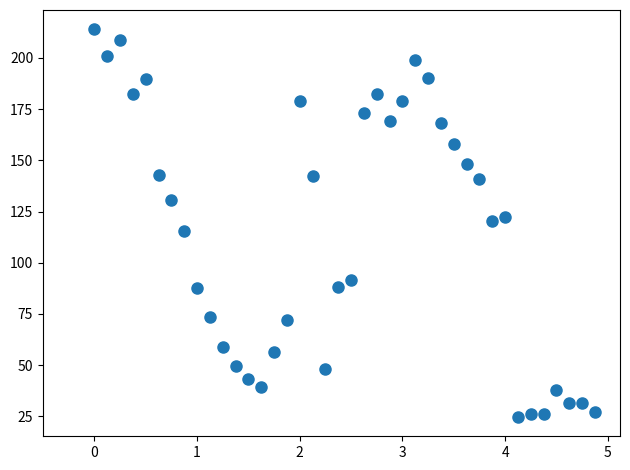

What is the range of X values (max minus min)?

4.9